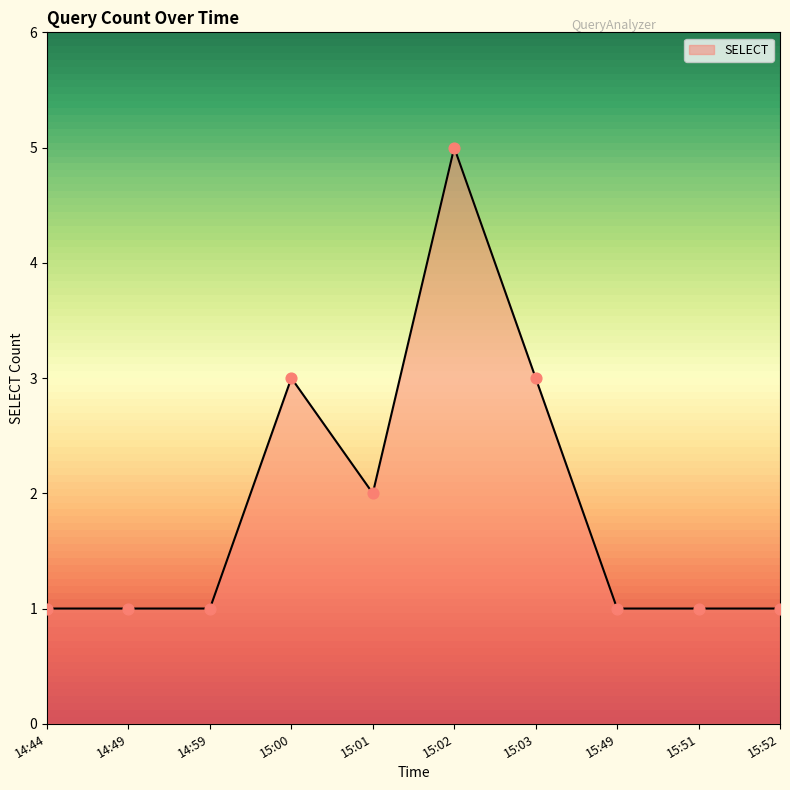

Between 15:02 and 14:59, which is larger?

15:02